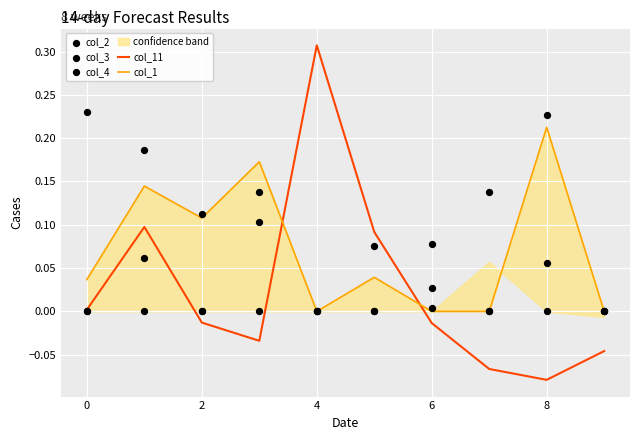

What are all the series names shown in the legend?

col_11, col_1, col_2, col_3, col_4